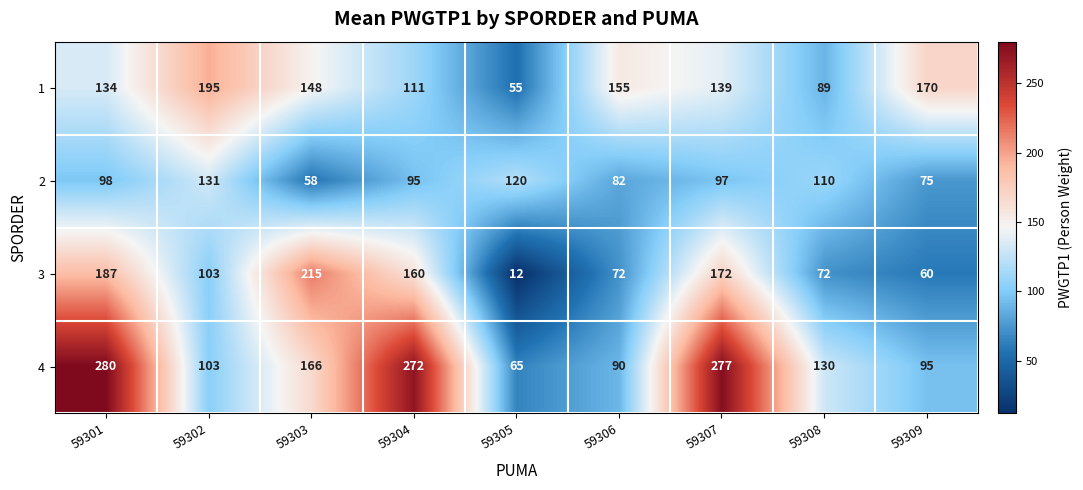

The 3 series shows 18 at 59305. True or false?

False